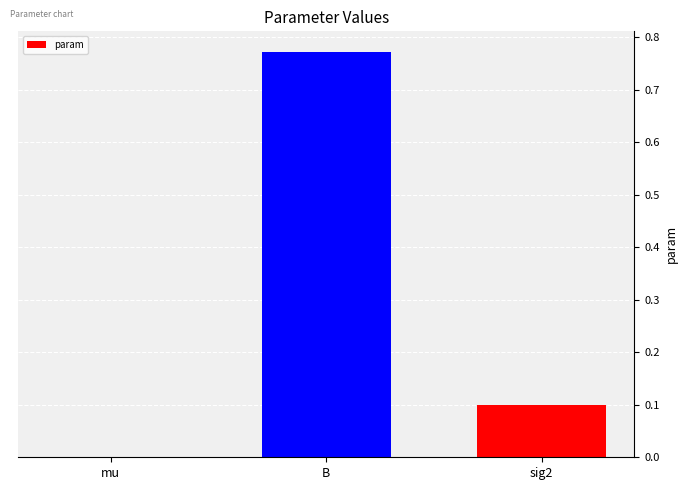

What is the change in value from mu to B?

+0.8